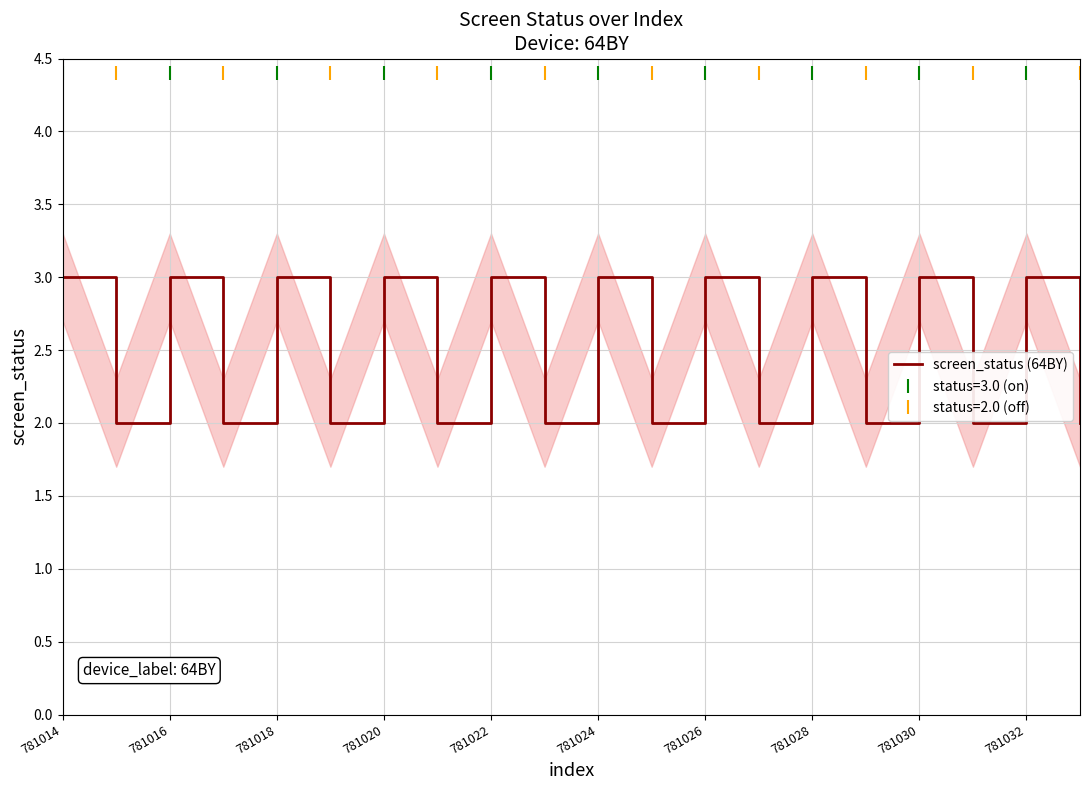

The value of screen_status (64BY) at 781014 is 1. True or false?

False